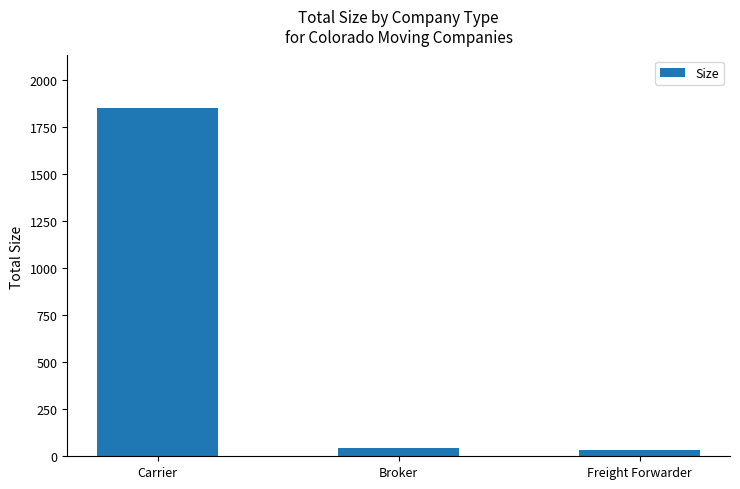

At which label is the value closest to 941?

Broker